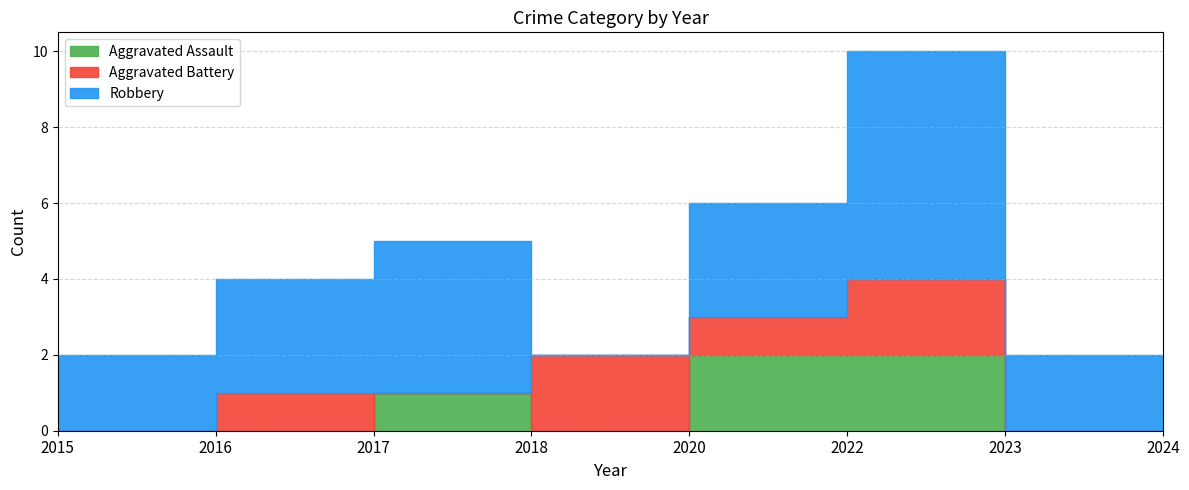

At how many categories does at least one series exceed 3?

2